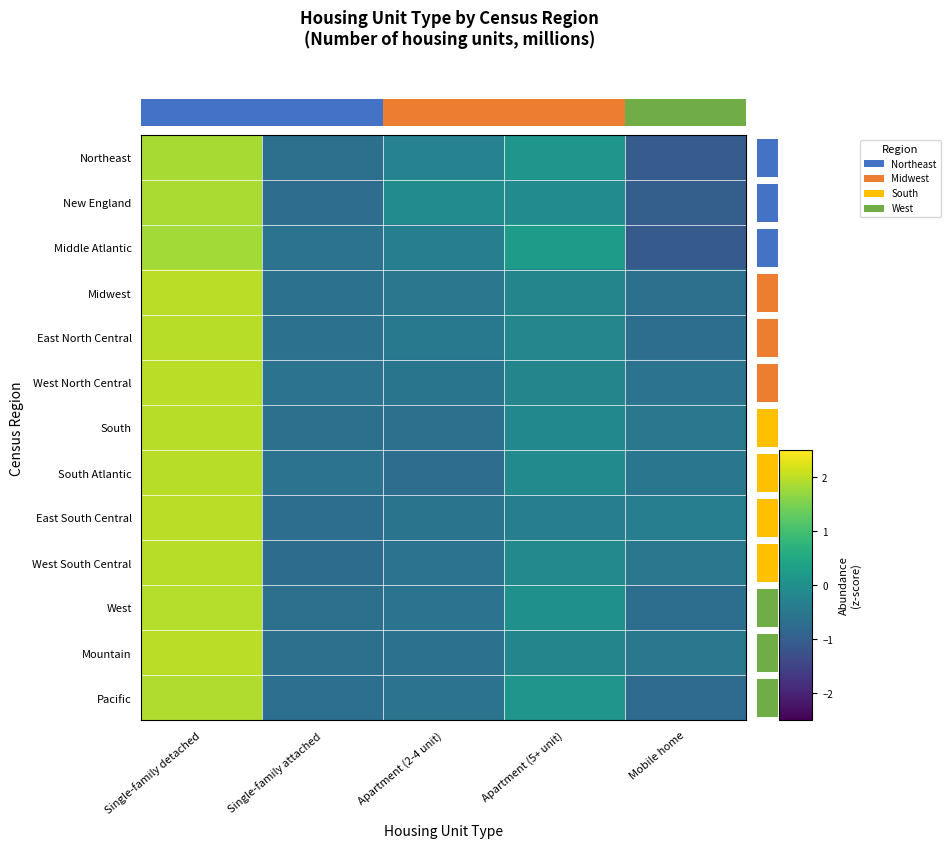

How many negative values does the West North Central series have?

4